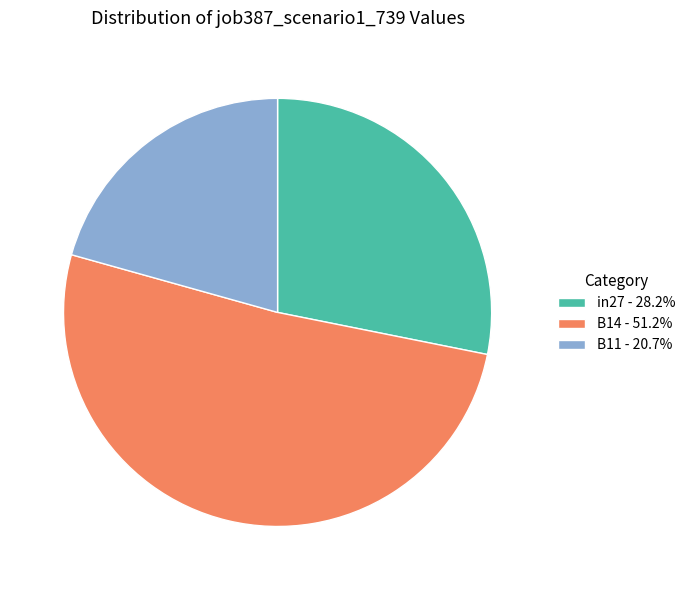

Is the sum of in27 - 28.2% and B14 - 51.2% greater than half?

Yes